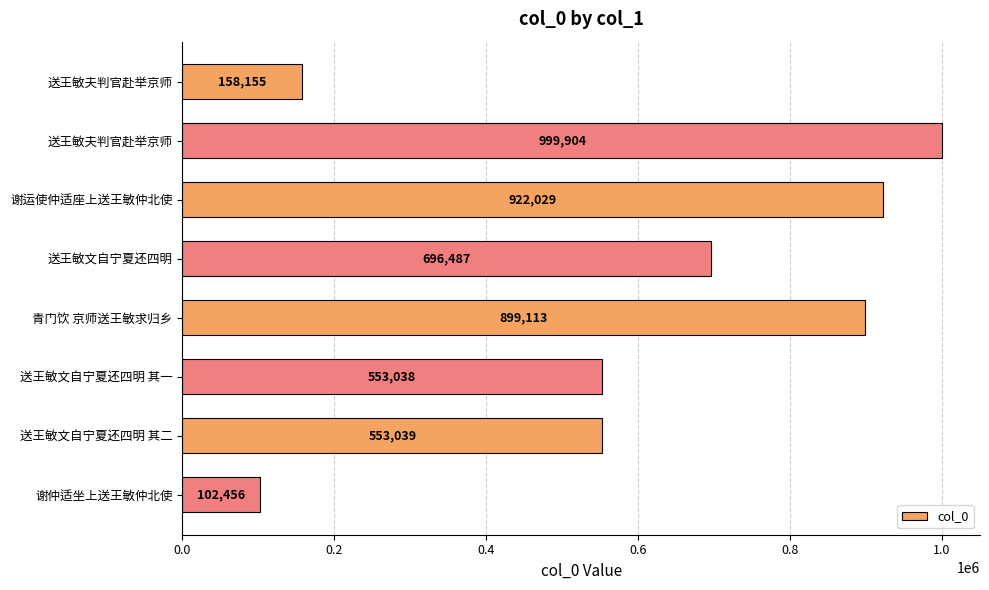

How many bars are there in total?

8